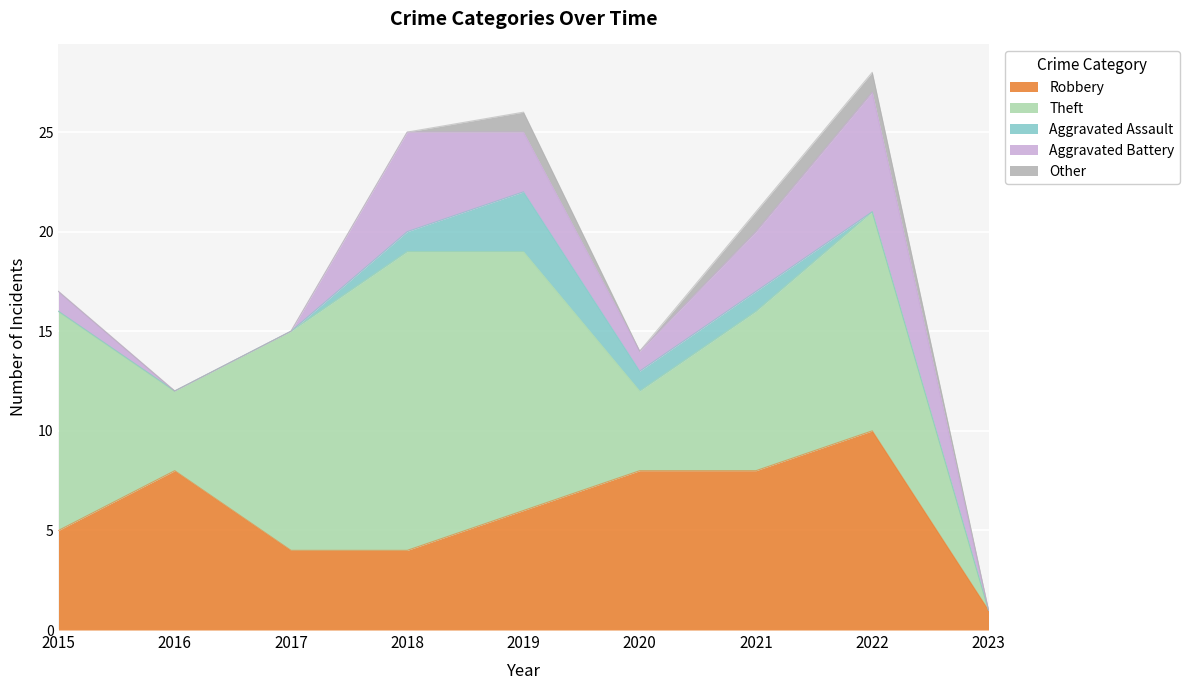

At which category is the sum across all series the highest?

2022